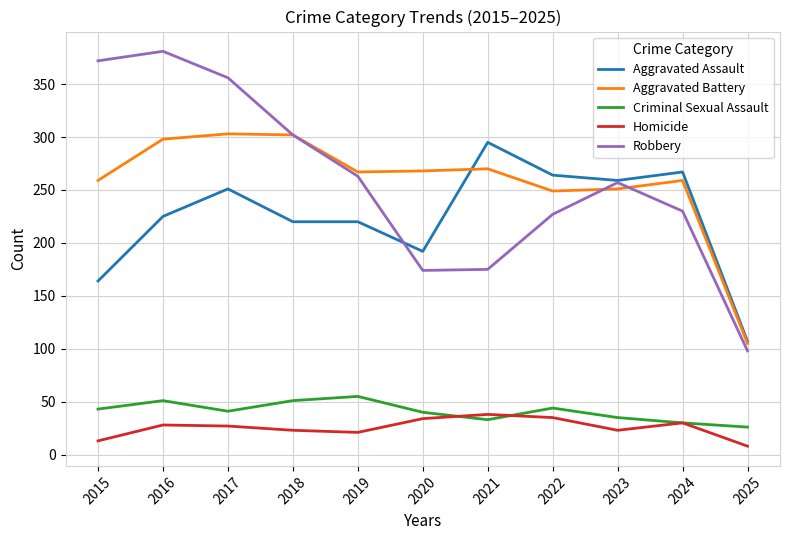

What is the total value across all series at 2018?

898